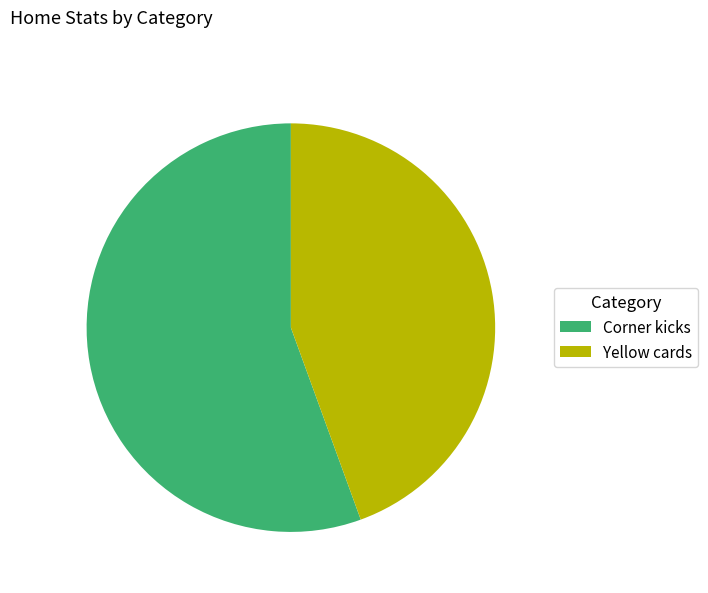

Is the sum of Yellow cards and Corner kicks greater than half?

Yes